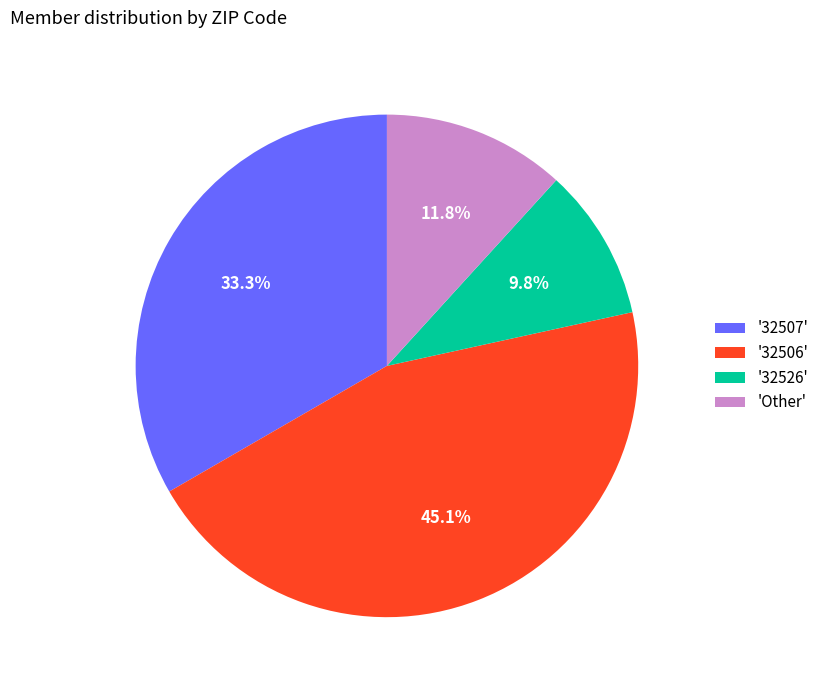

What portion of the pie excludes '32506'?

54.9%